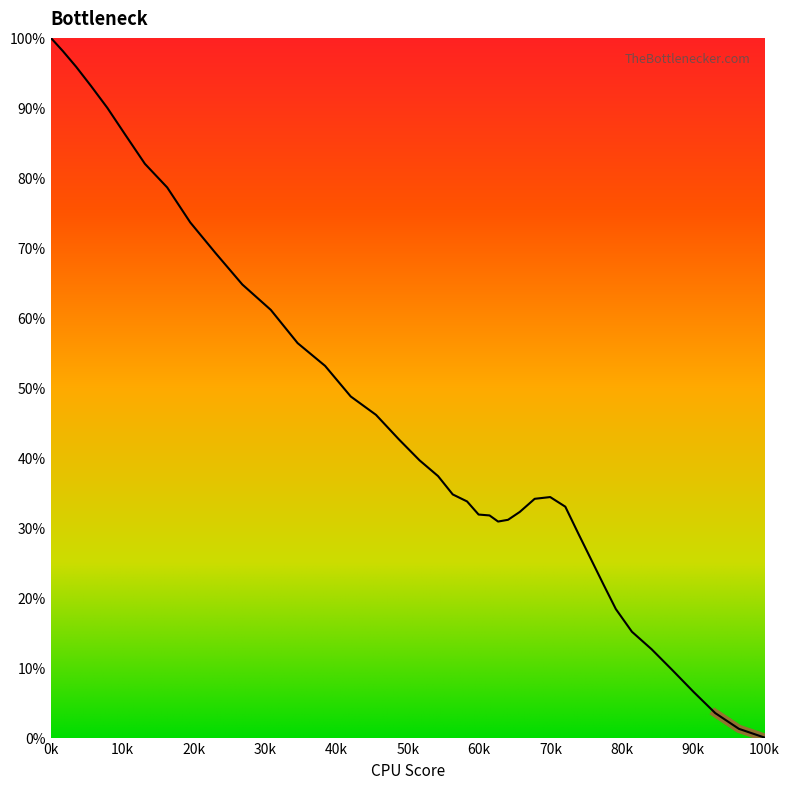

Reading left to right, what are all the values shown in this chart?

100.0	98.1	95.9	93.1	90.0	86.1	82.0	78.6	73.6	69.2	64.8	61.1	56.4	53.1	48.8	46.1	42.6	39.6	37.4	34.8	33.8	31.9	31.8	30.9	31.1	32.2	34.1	34.4	33.0	29.1	25.5	21.9	18.4	15.1	12.6	9.6	6.5	3.5	1.2	0.0